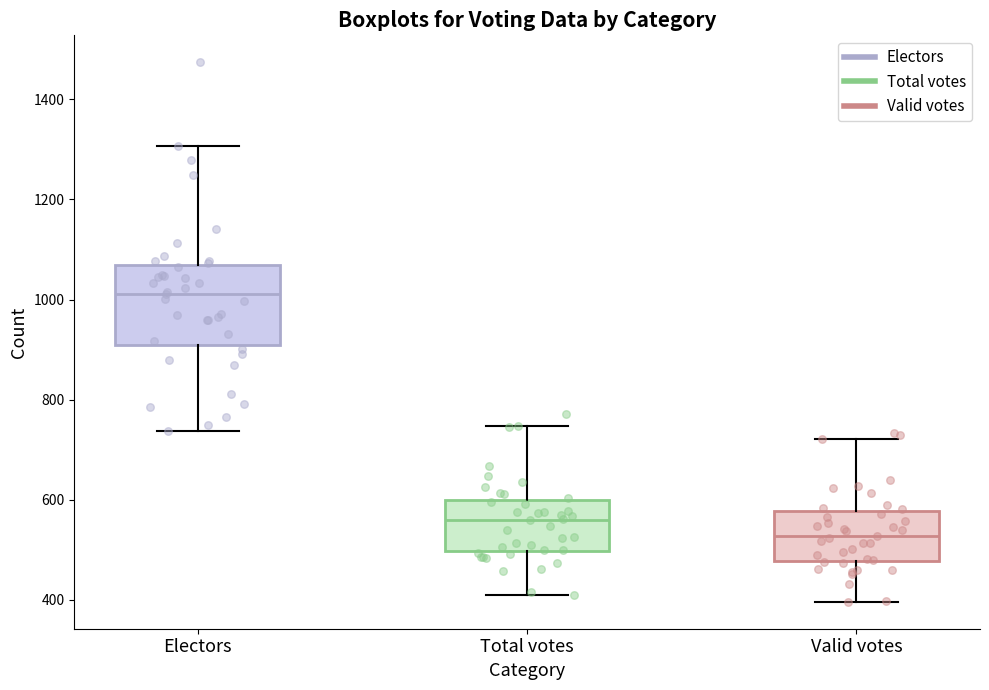

Comparing the boxes themselves (not the whiskers), which one is the tallest?

Electors